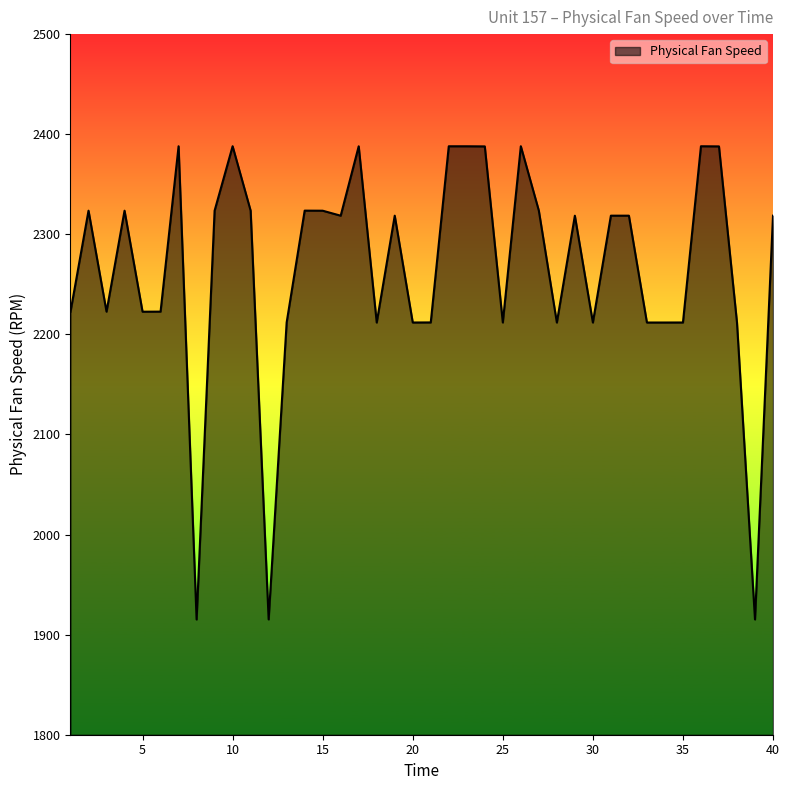

What is the sum of all values?

90634.7